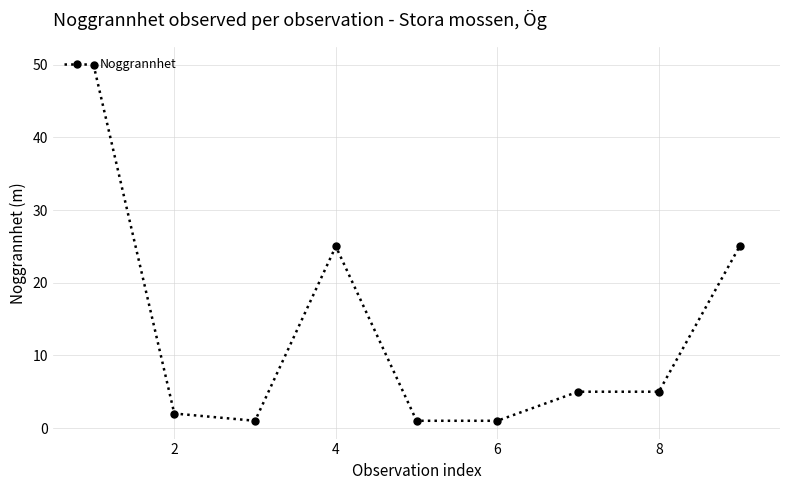

How many lines are shown in the chart?

1